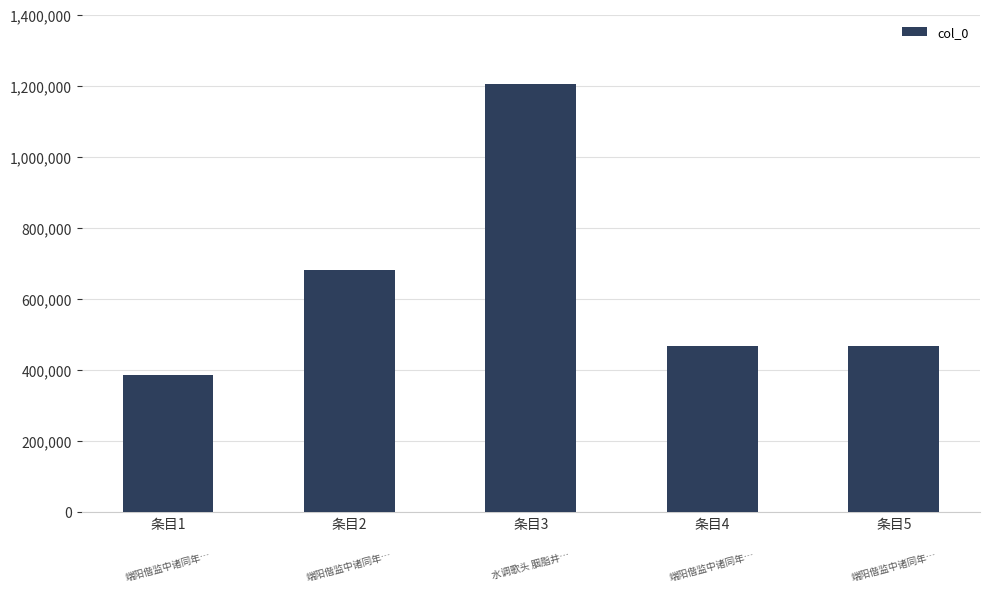

Approximately how many times larger is the value at 条目1 compared to 条目2?

0.6